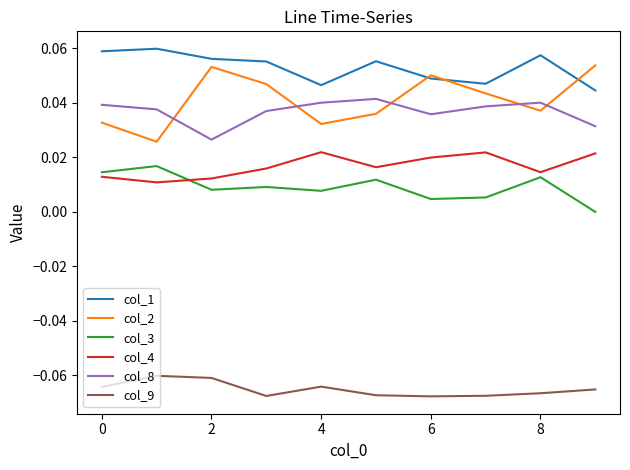

True or false: col_2 and col_3 intersect in this chart.

False